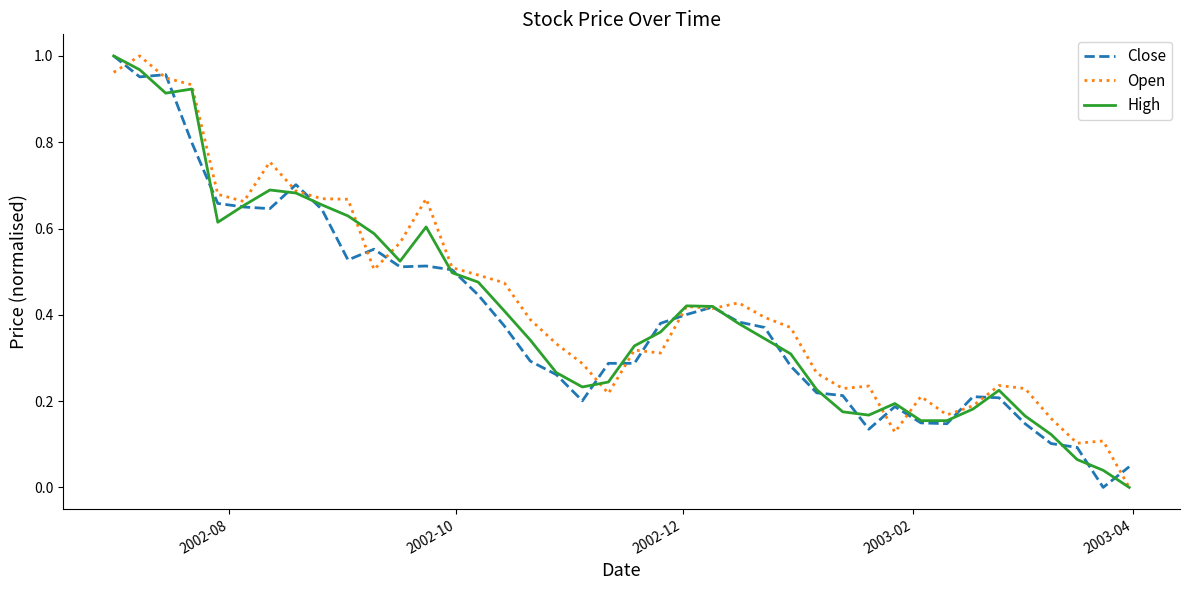

Reading left to right, what are all the values shown in this chart?

Close: 1.0	1.0	1.0	0.8	0.7	0.6	0.6	0.7	0.6	0.5	0.6	0.5	0.5	0.5	0.4	0.4	0.3	0.3	0.2	0.3	0.3	0.4	0.4	0.4	0.4	0.4	0.3	0.2	0.2	0.1	0.2	0.1	0.1	0.2	0.2	0.1	0.1	0.1	0.0	0.0
Open: 1.0	1.0	0.9	0.9	0.7	0.7	0.8	0.7	0.7	0.7	0.5	0.6	0.7	0.5	0.5	0.5	0.4	0.3	0.3	0.2	0.3	0.3	0.4	0.4	0.4	0.4	0.4	0.3	0.2	0.2	0.1	0.2	0.2	0.2	0.2	0.2	0.2	0.1	0.1	0.0
High: 1.0	1.0	0.9	0.9	0.6	0.7	0.7	0.7	0.7	0.6	0.6	0.5	0.6	0.5	0.5	0.4	0.3	0.3	0.2	0.2	0.3	0.4	0.4	0.4	0.4	0.3	0.3	0.2	0.2	0.2	0.2	0.2	0.2	0.2	0.2	0.2	0.1	0.1	0.0	0.0